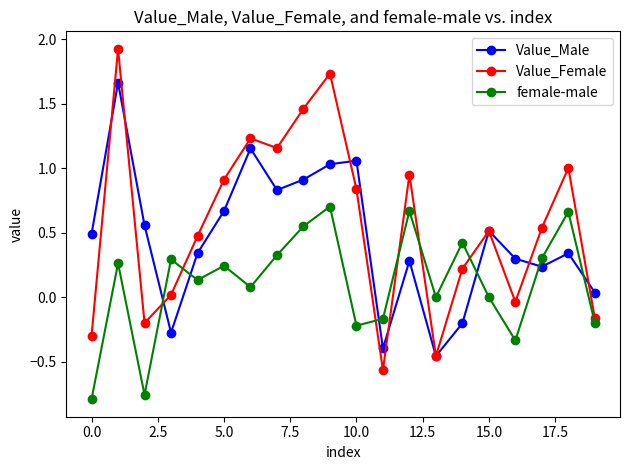

In Value_Female, how many points are higher than both neighbors (excluding endpoints)?

6